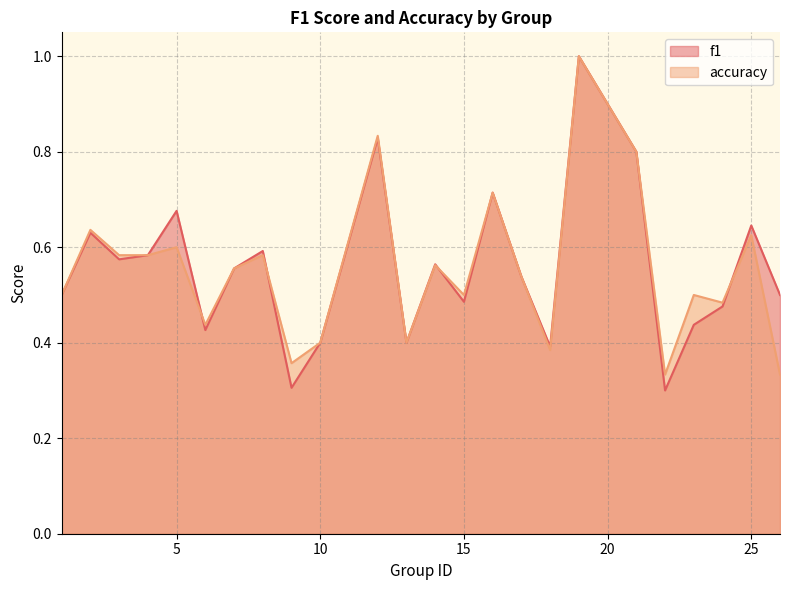

Between which two adjacent categories do accuracy and f1 first intersect?

5 and 6